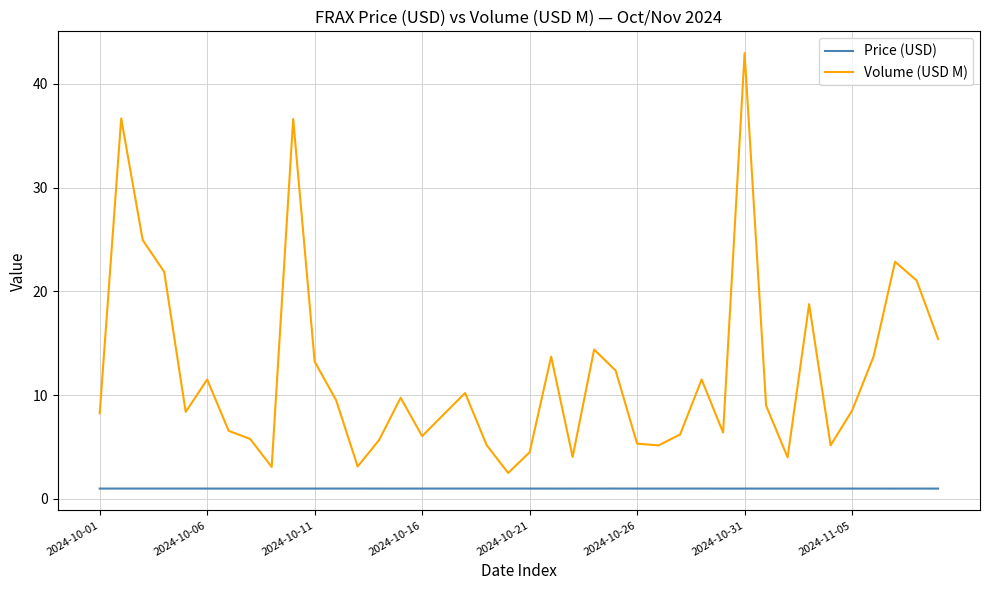

Which series has the largest range (max minus min)?

Volume (USD M)